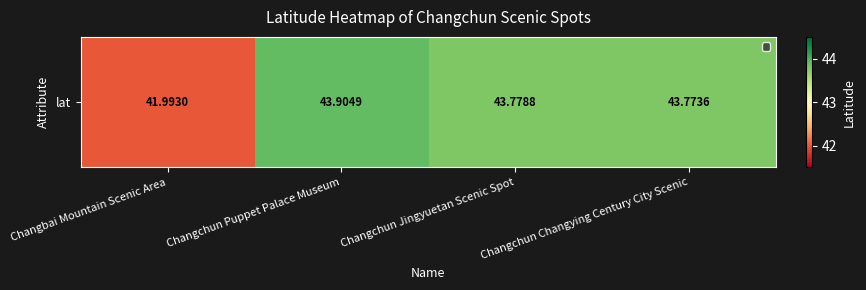

Reading left to right, extract all data points from this chart.

Changbai Mountain Scenic Area=42.0	Changchun Puppet Palace Museum=43.9	Changchun Jingyuetan Scenic Spot=43.8	Changchun Changying Century City Scenic=43.8